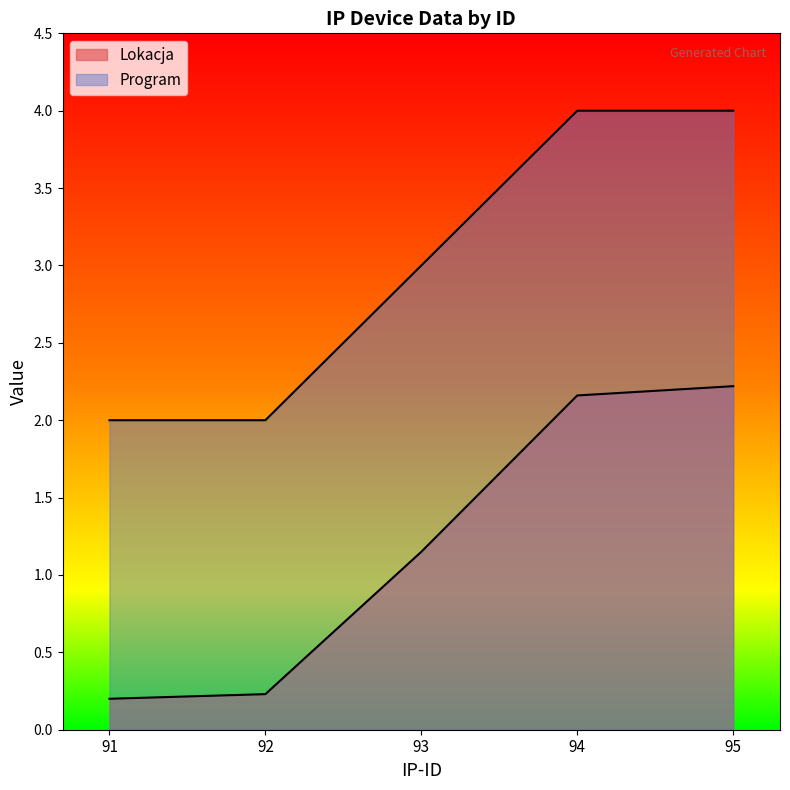

True or false: Program has a value of 4.0 at 94.

True